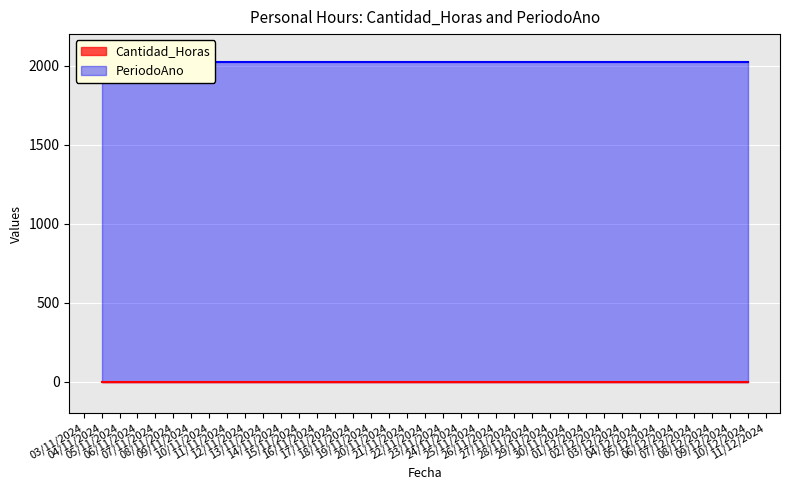

Between 10/12/2024 and 01/12/2024, which is larger?

10/12/2024